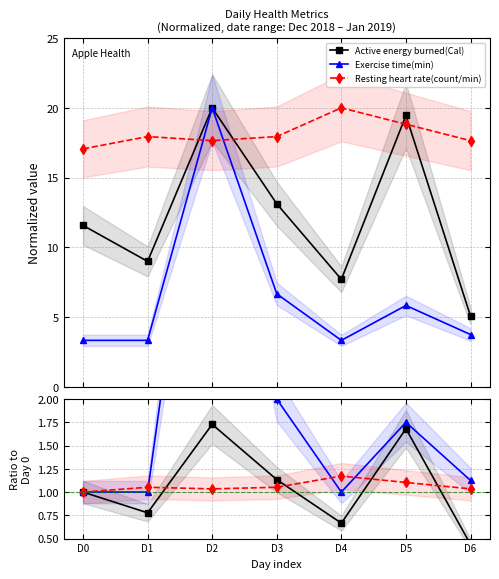

How many lines are shown in the chart?

3